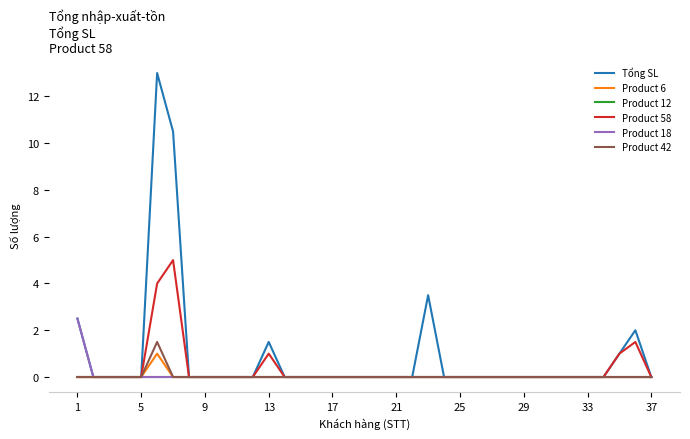

Which series has the largest total across all categories?

Tổng SL